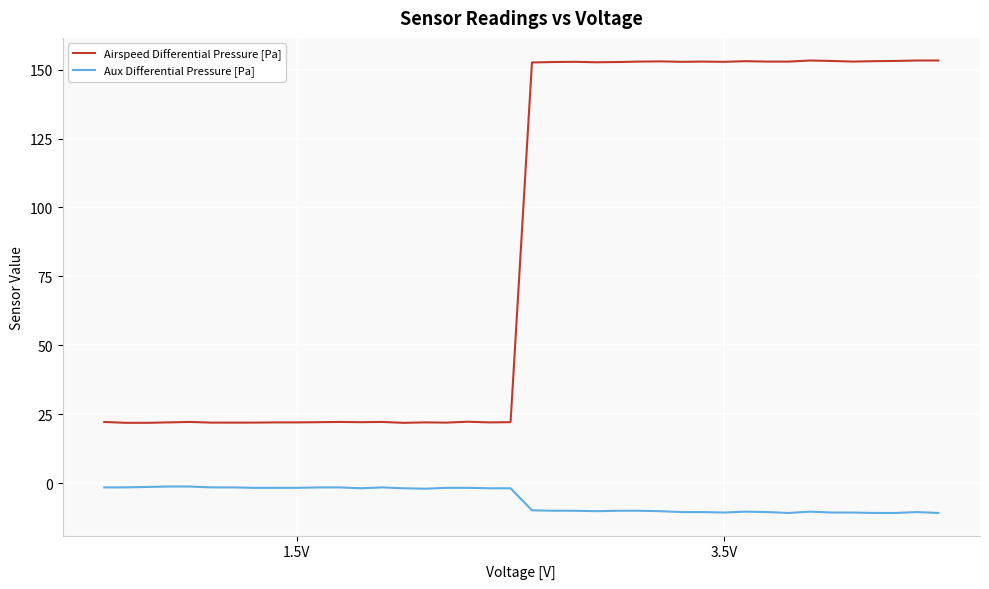

Rank the series by their maximum value, from highest to lowest.

Airspeed Differential Pressure [Pa], Aux Differential Pressure [Pa]